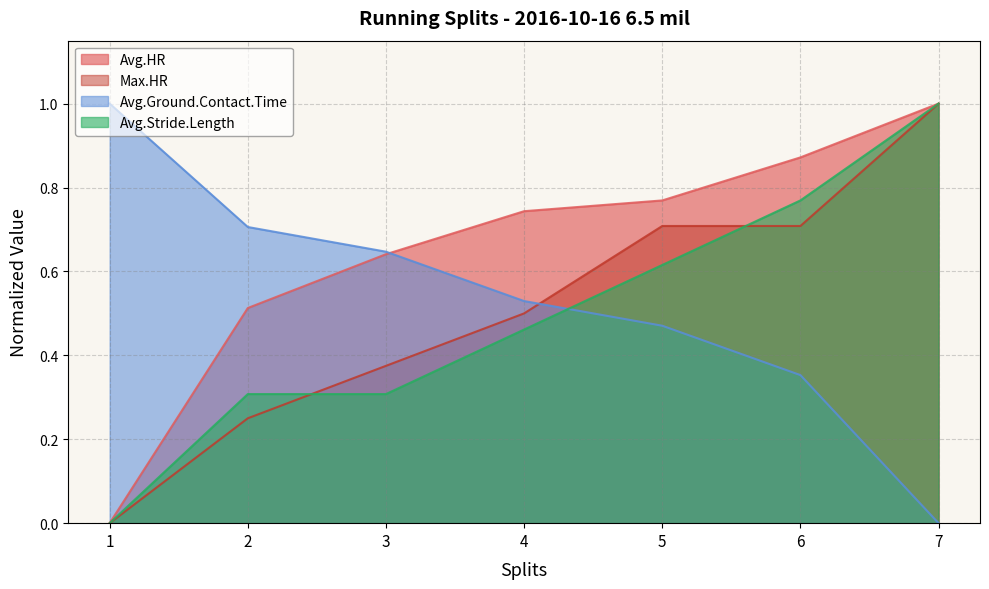

Count the number of data series in this chart.

4